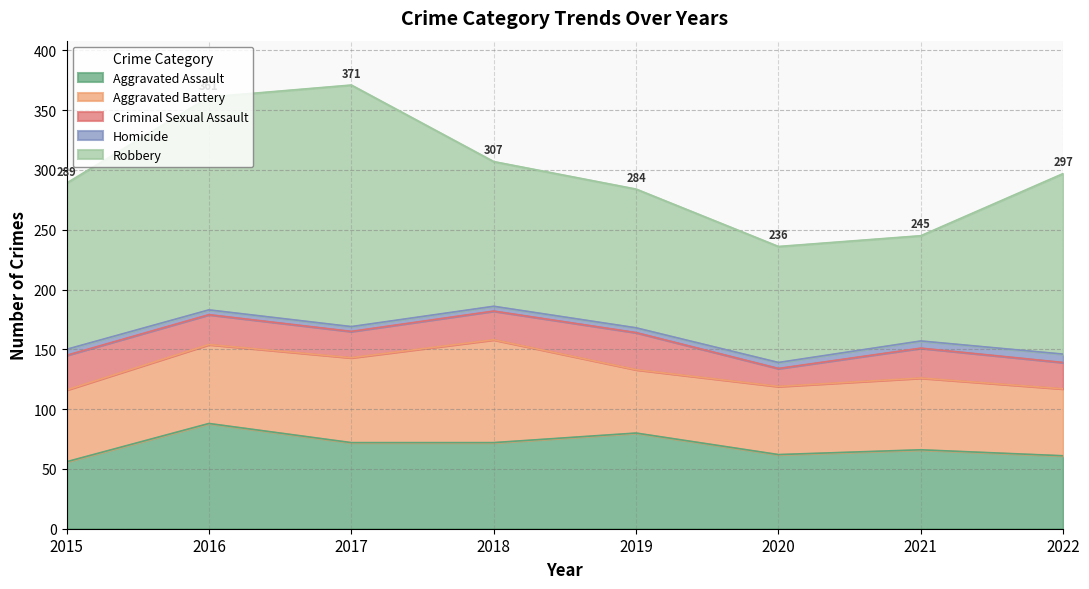

The value of Homicide at 2016 is 4. True or false?

True